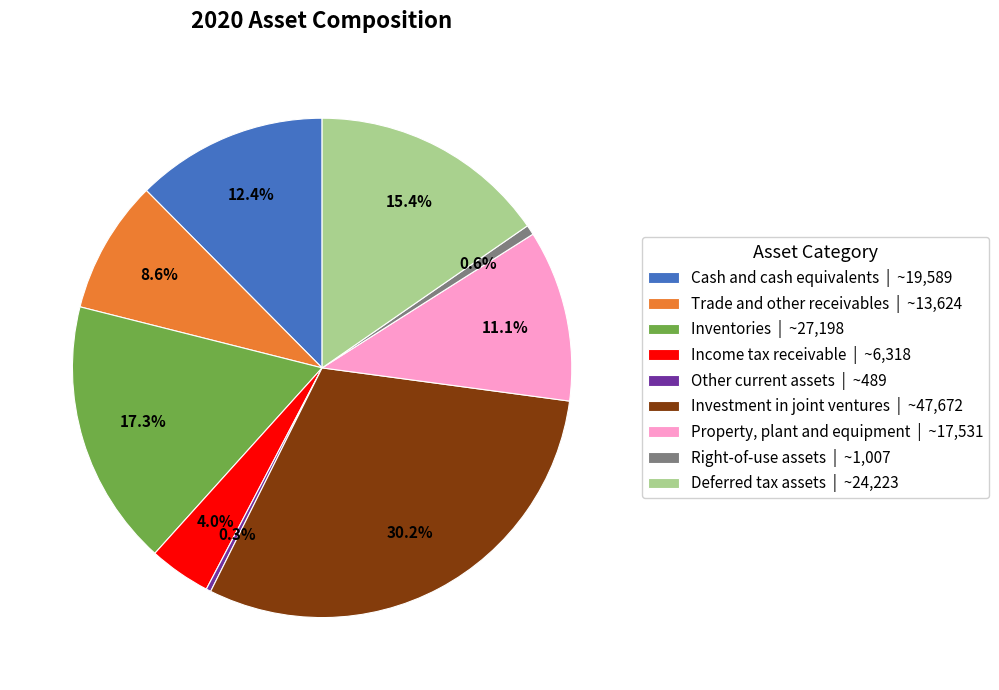

Which category has the biggest portion of the pie?

Investment in joint ventures